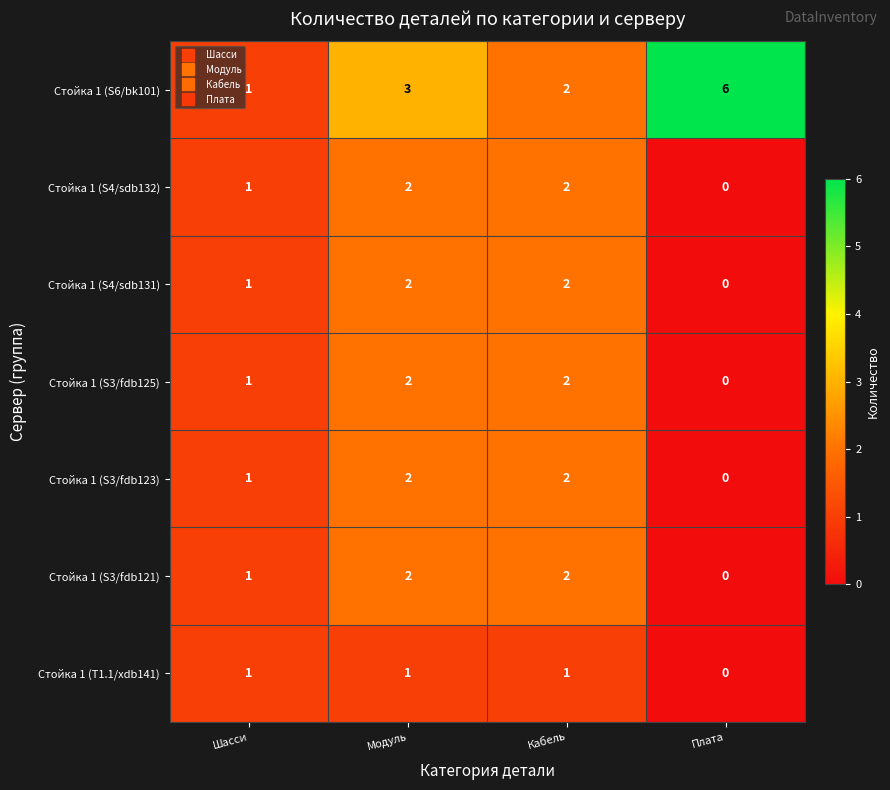

How many series are shown in this chart?

7